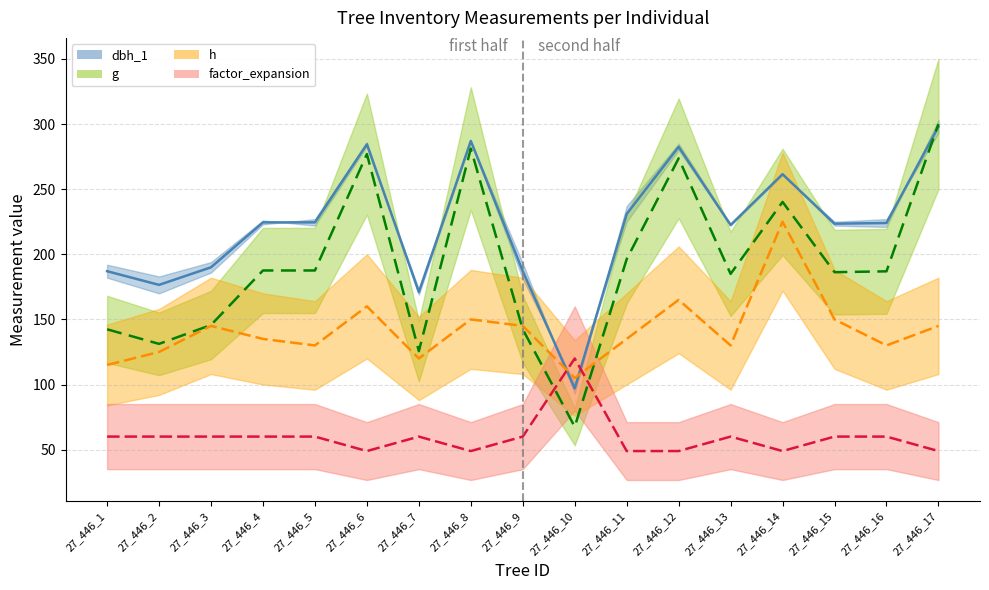

What is the minimum value for h?

105.0